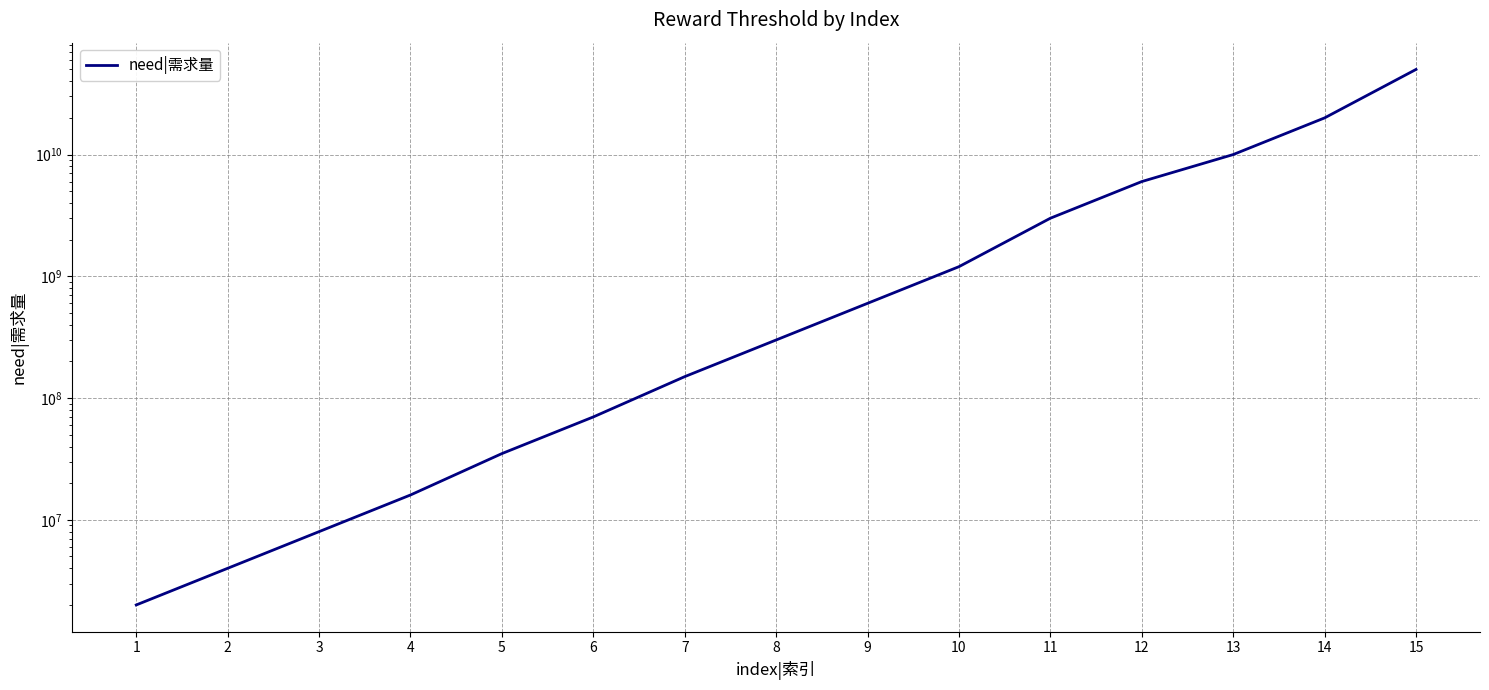

Approximately how many times larger is the value at 12 compared to 6?

85.7